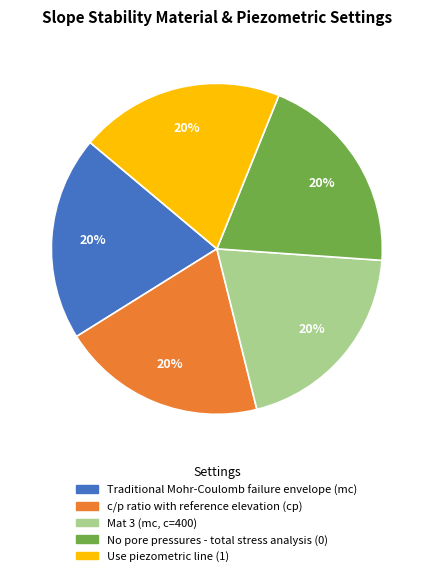

Do Traditional Mohr-Coulomb failure envelope (mc) and No pore pressures - total stress analysis (0) together represent more than half of the pie?

No